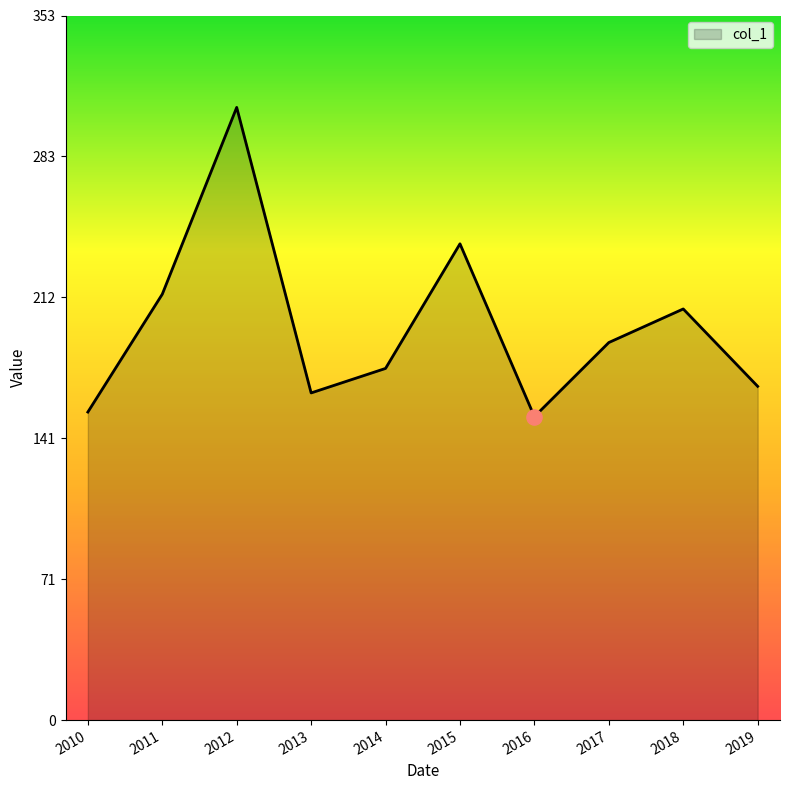

What is the ratio of the value at 2014 to the value at 2011?

0.8